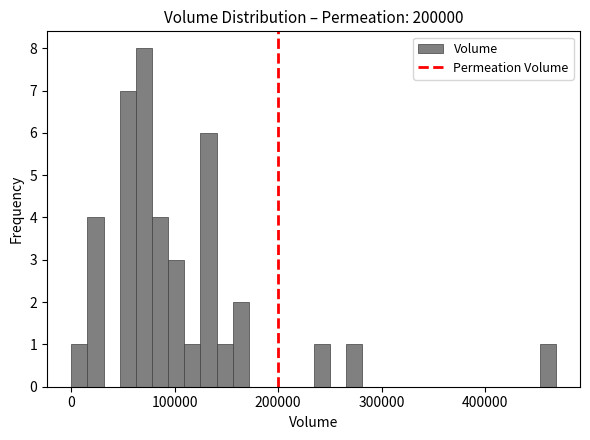

Around what value on the x-axis is the tallest bar? Give the approximate position of its centre, as read against the axis.

70000